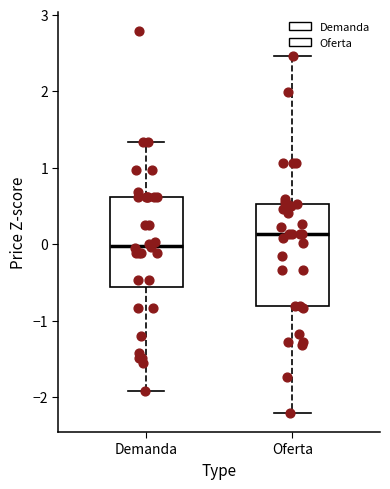

Reading left to right, transcribe this box plot: for each box, give where its median line is, the range the box spans, and where its two whiskers end, as read against the y-axis. The values are not printed on the chart, so give them approximately, as read against the axis.

Demanda: median 0.0, box -0.6 to 0.6, whiskers -1.9 to 1.3
Oferta: median 0.1, box -0.8 to 0.5, whiskers -2.2 to 2.5